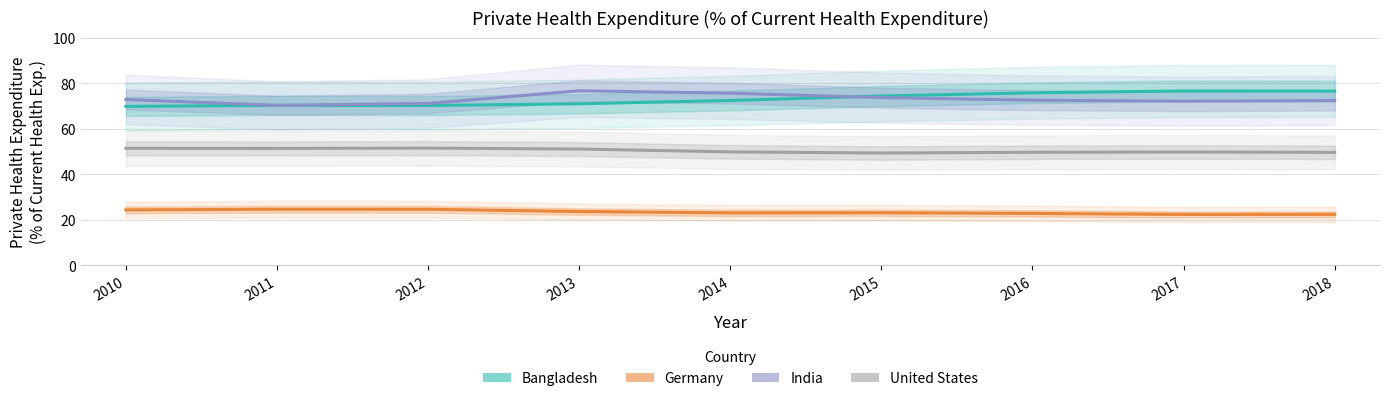

What value does the Germany series have at 2017?

22.3